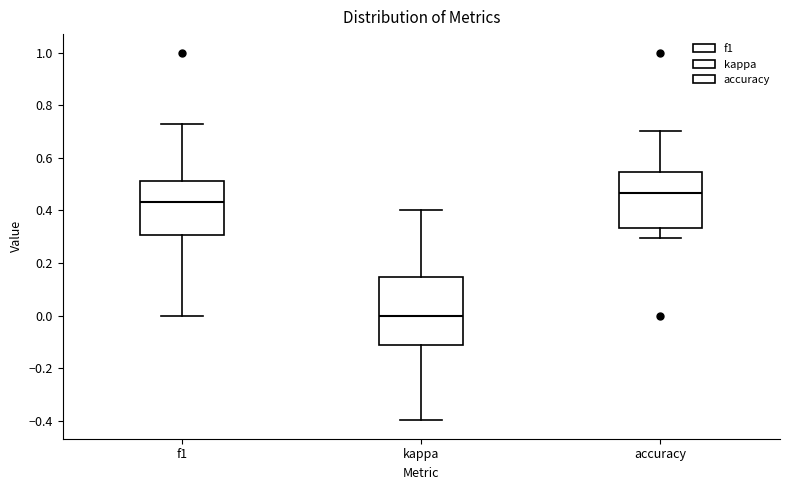

Which box's median line is the highest?

accuracy